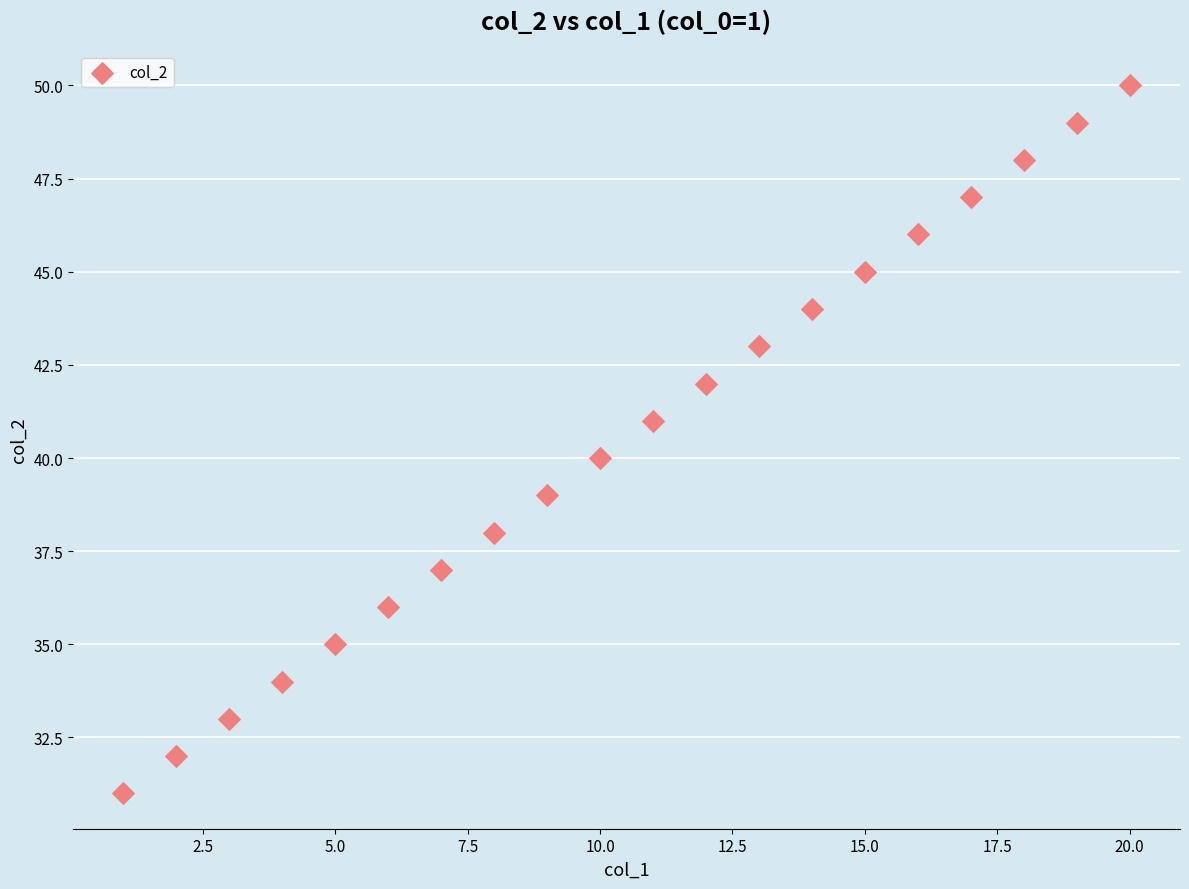

What is the range of Y values (max minus min)?

19